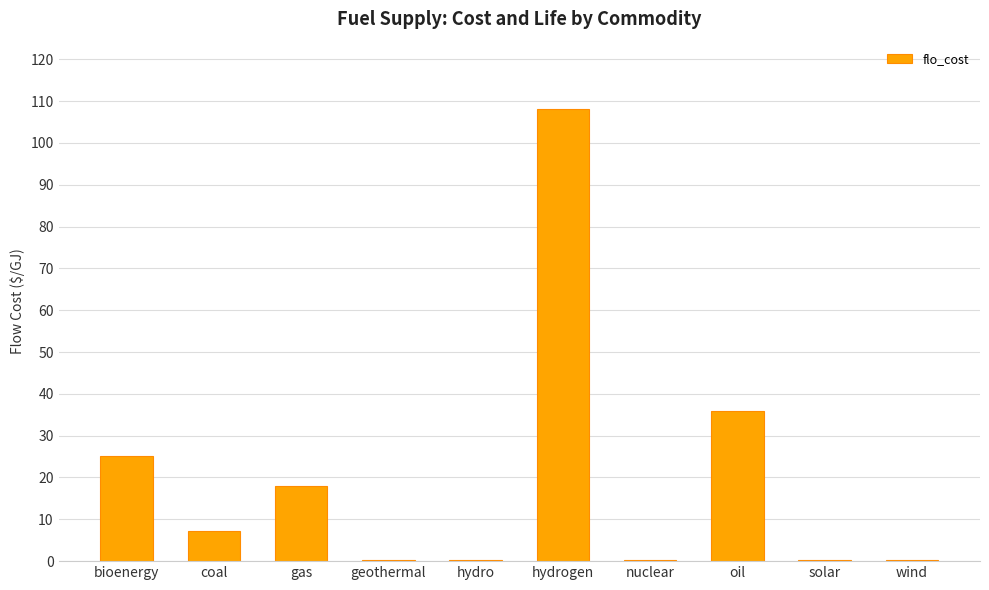

Between bioenergy and gas, which is larger?

bioenergy